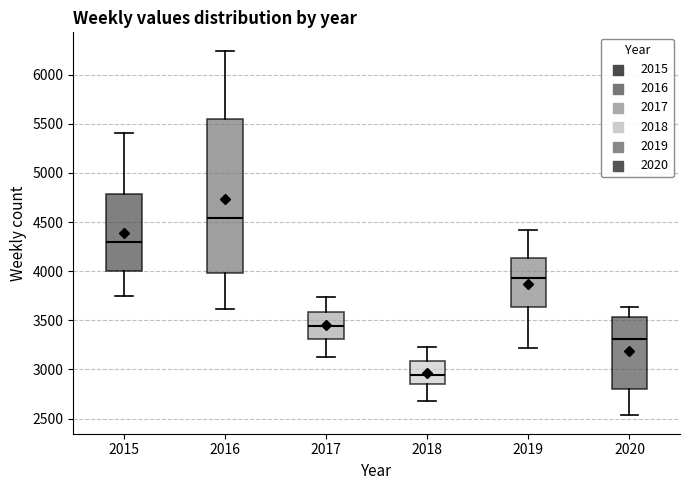

Which box's median line is the highest?

2016